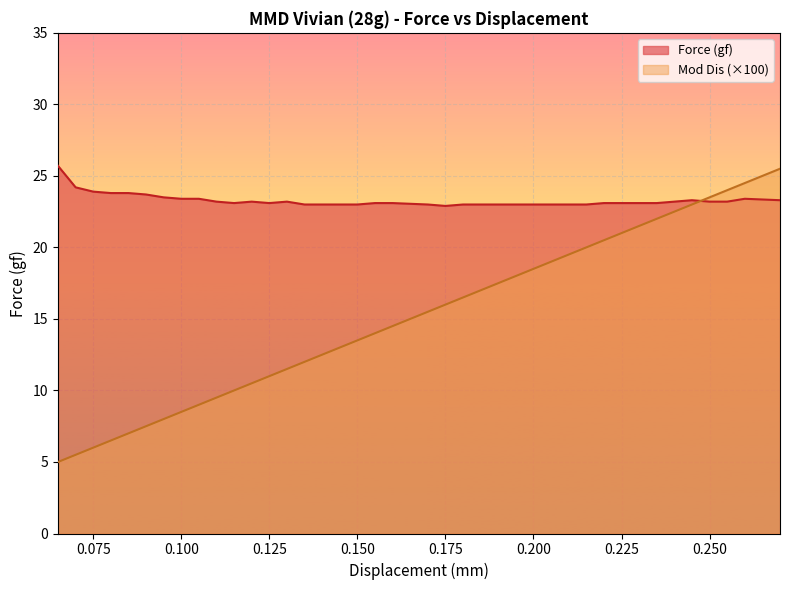

Is it true that Force (gf) equals 23.9 at 0.075?

True